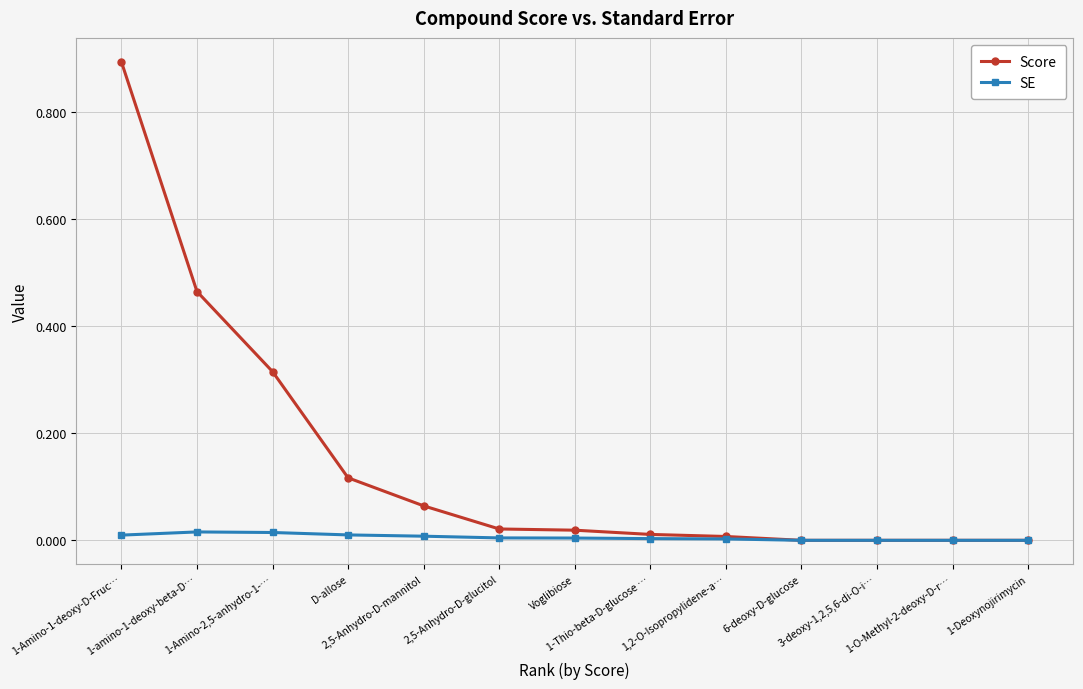

Which series has the largest total across all categories?

Score